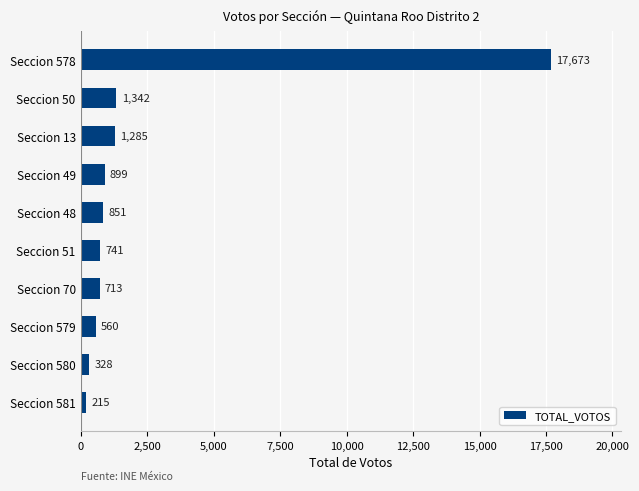

The chart shows a value of 741 at Seccion 51. True or false?

True